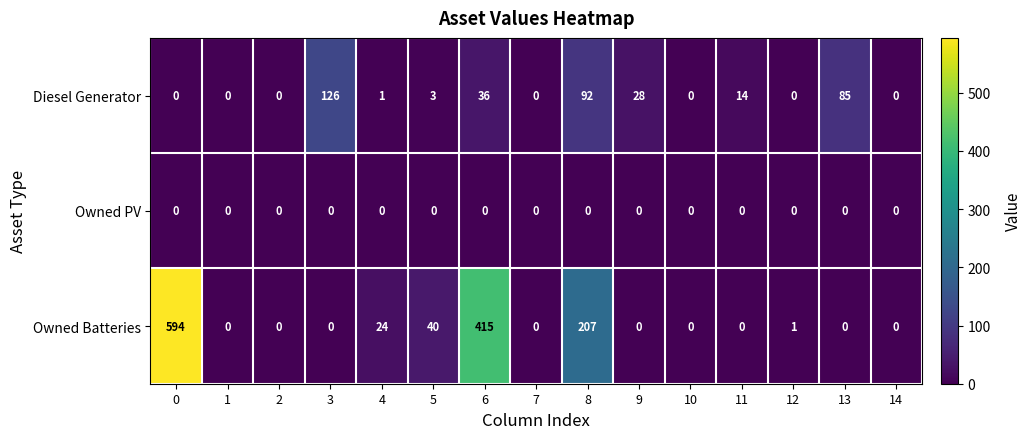

The value of Diesel Generator at 14 is -81. True or false?

False